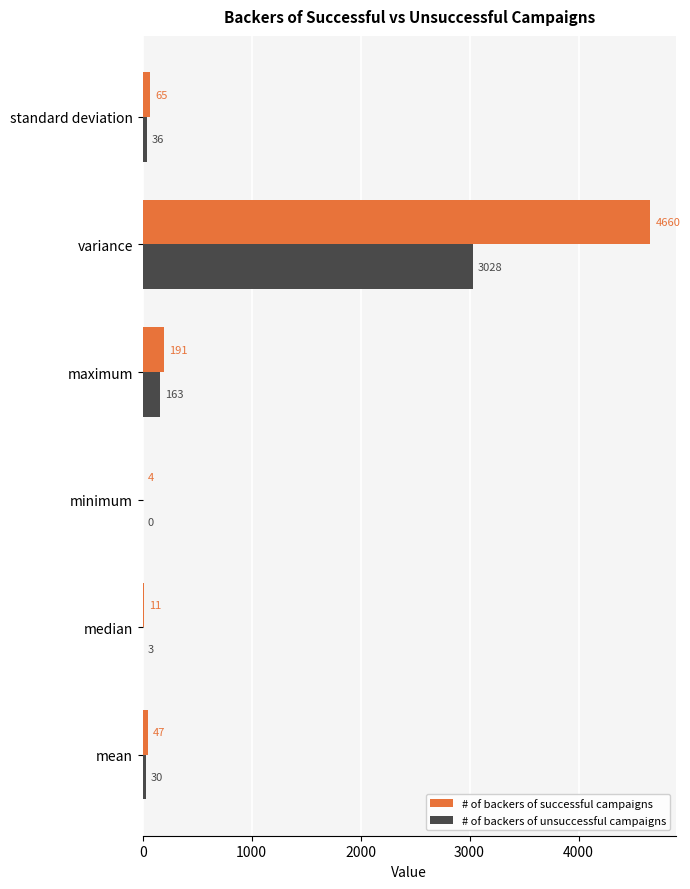

What is the sum of all # of backers of unsuccessful campaigns values?

3260